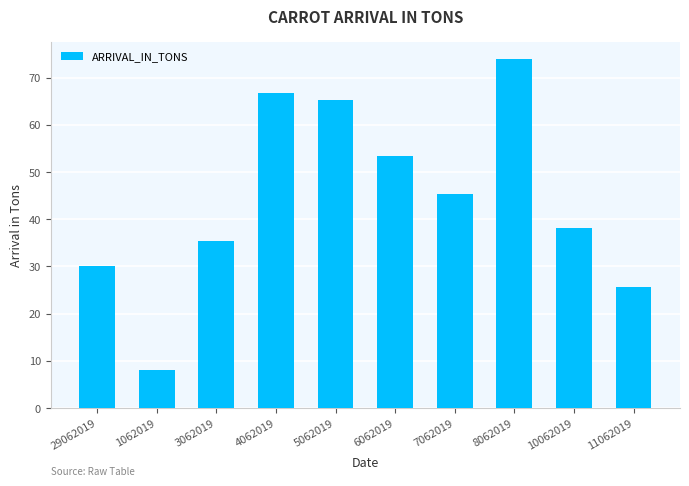

How many data points does each series have?

10